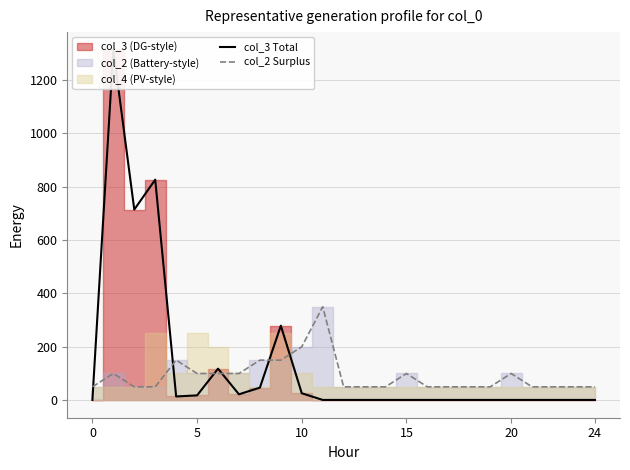

What is the lowest value of the col_2 Surplus series?

50